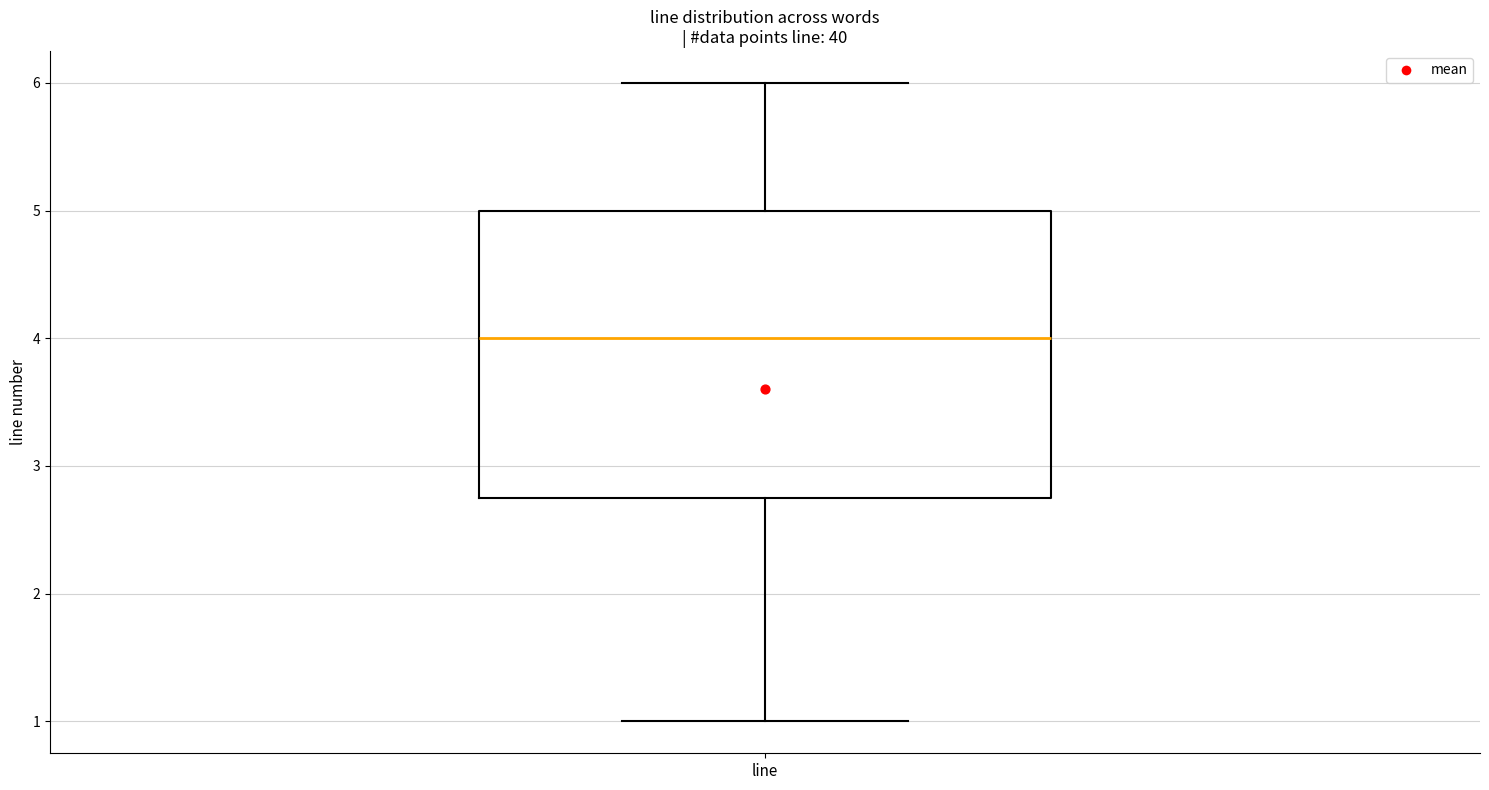

Read this box plot against the y-axis: the position of the median line, the range covered by the box, and the ends of both whiskers. The values are not printed on the chart, so give them approximately, as read against the axis.

median 4.0, box 2.8 to 5.0, whiskers 1.0 to 6.0